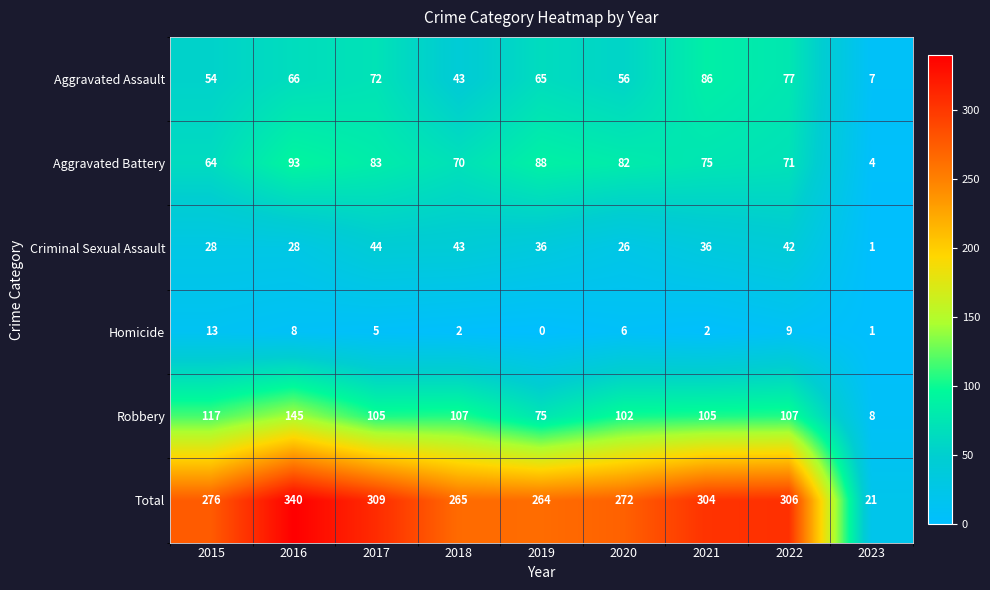

What is the sum of all Homicide values?

46